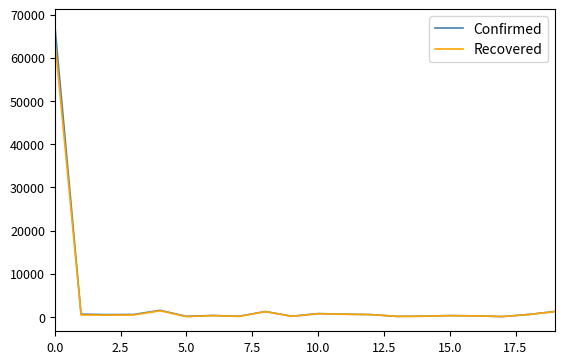

Rank the series by their maximum value, from lowest to highest.

Recovered, Confirmed